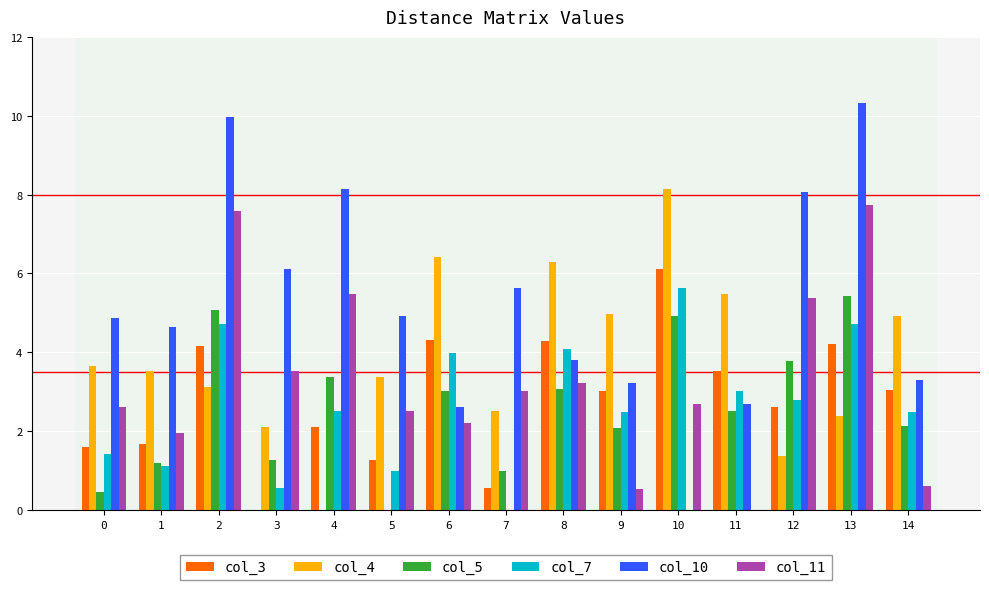

How many values in col_10 are above zero?

14